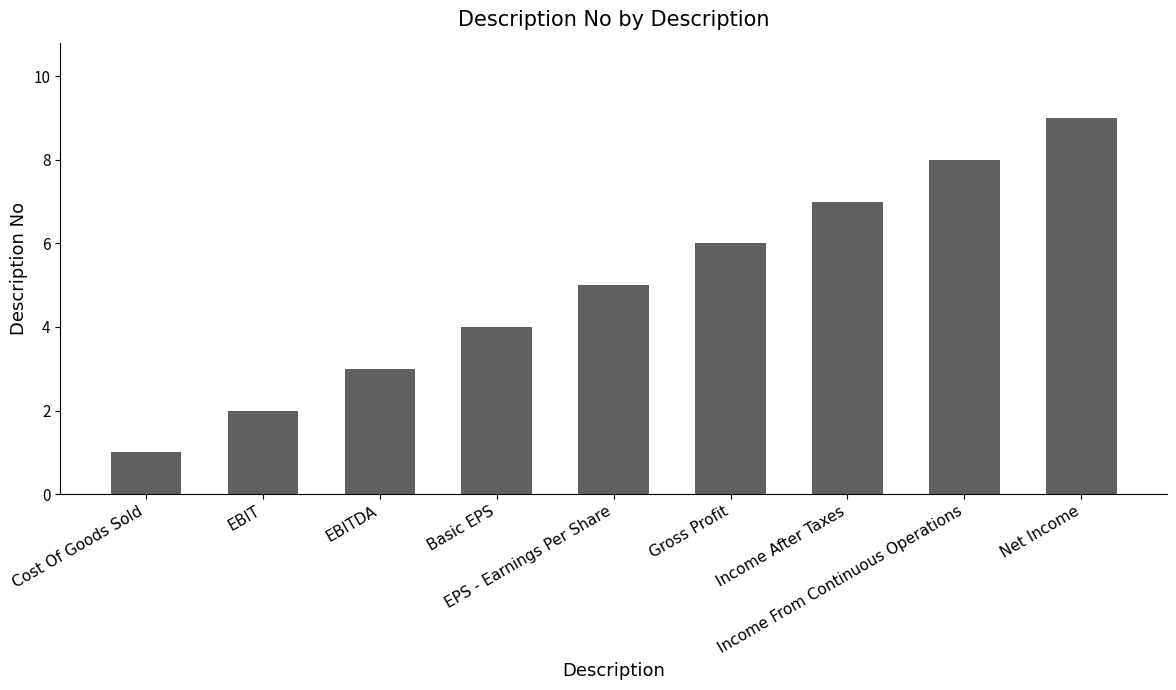

Which has a higher value, Income From Continuous Operations or Gross Profit?

Income From Continuous Operations